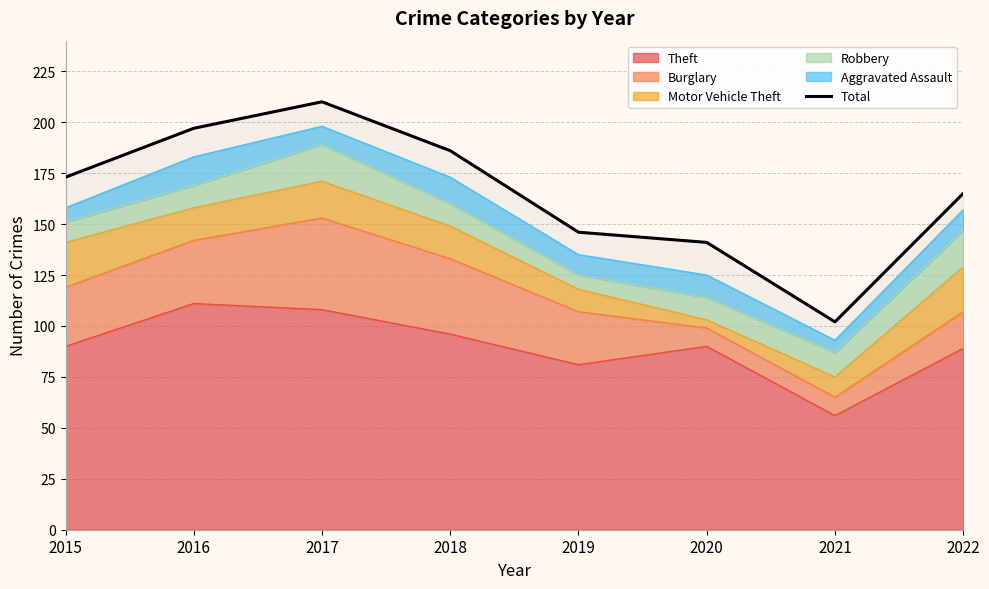

True or false: there are more than 2 points higher than both neighbors.

False